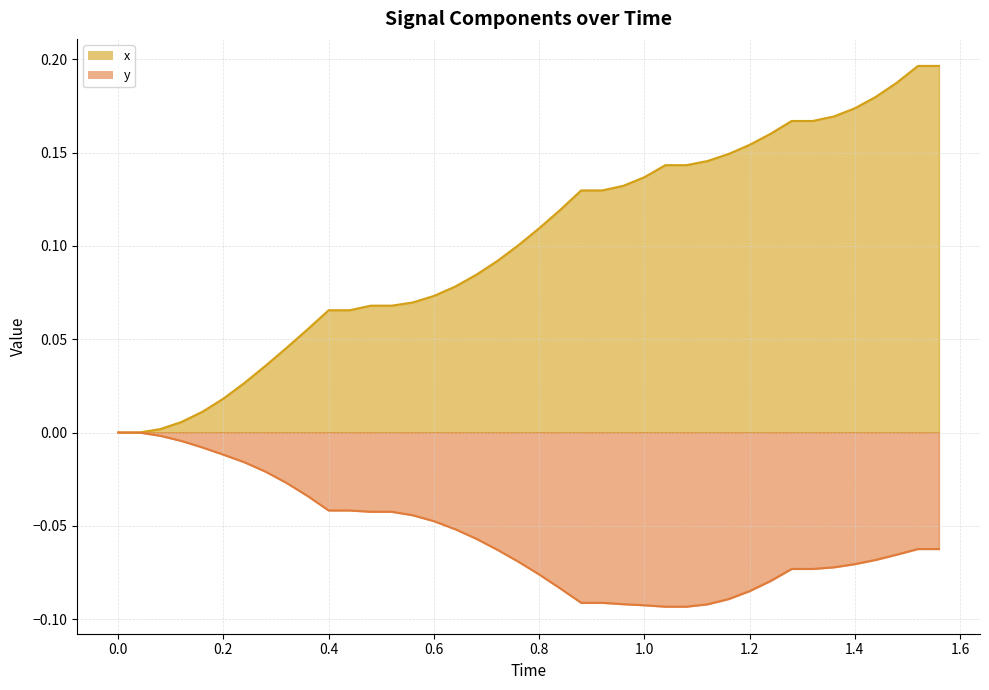

List the series in order of their overall mean, highest first.

x, y